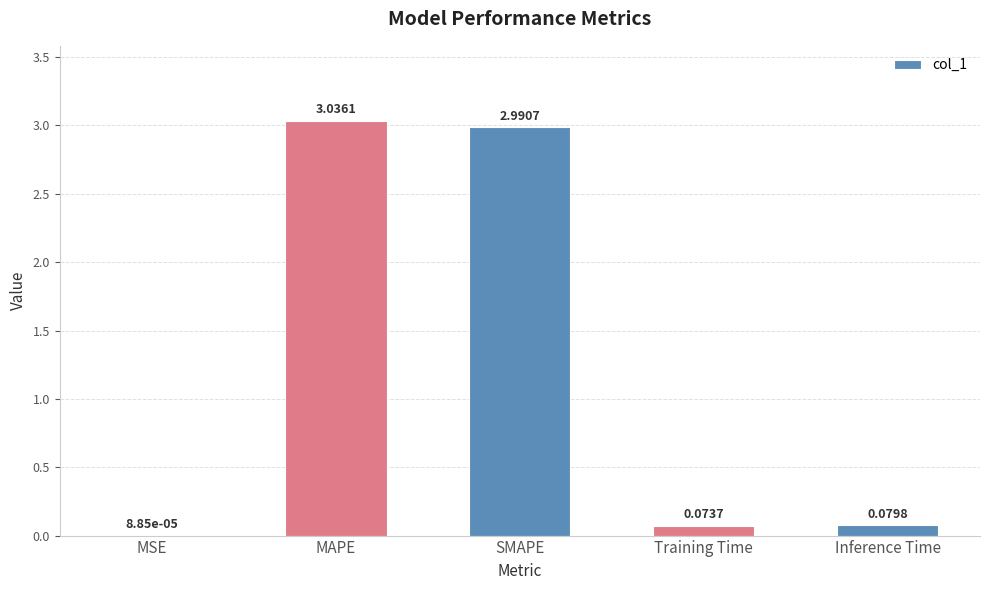

Count the number of categories in the chart.

5